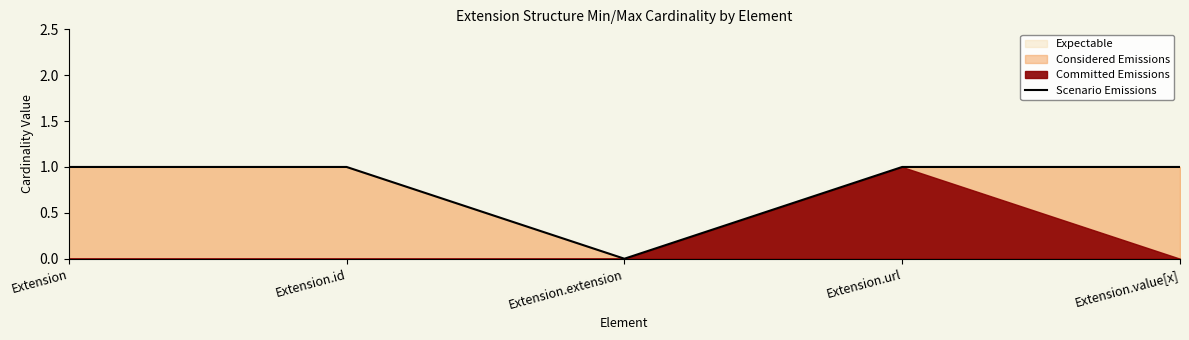

At which label is the value closest to 0?

Extension.extension